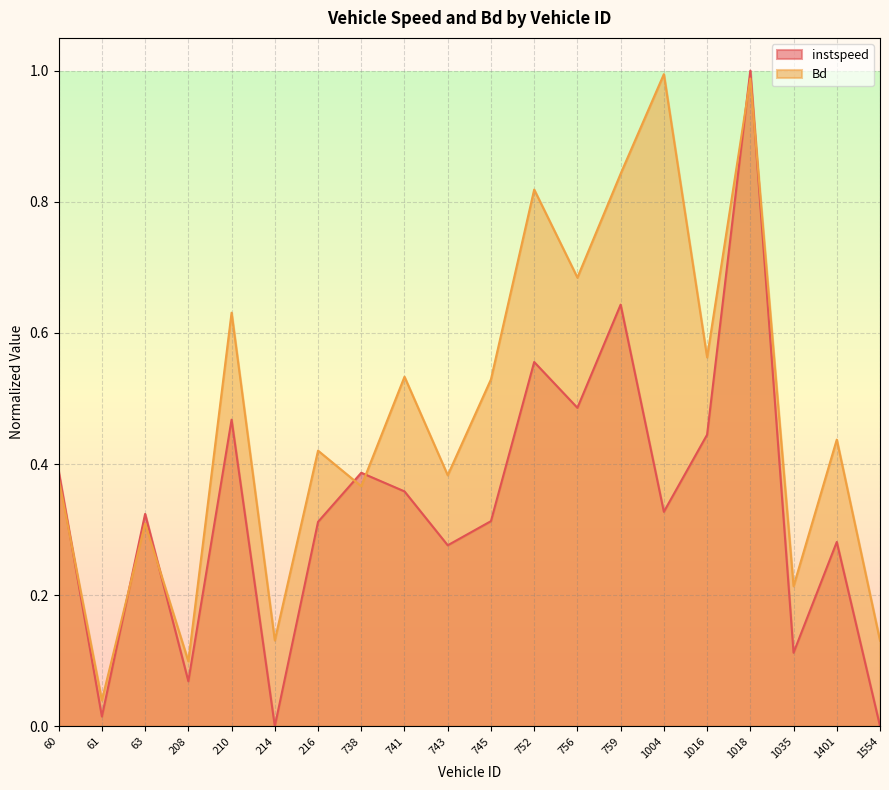

How many lines are shown in the chart?

2